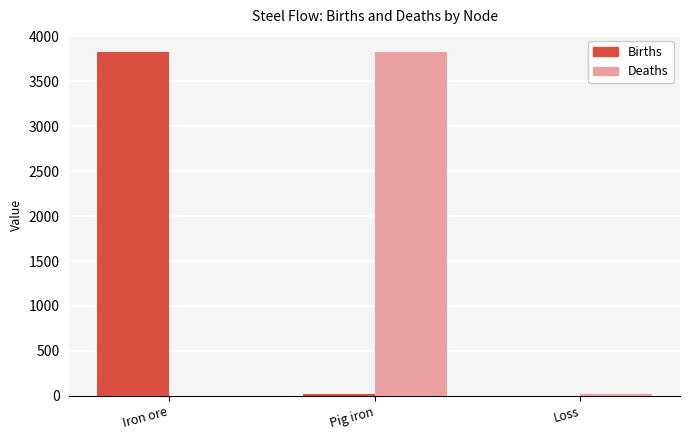

At which label does Deaths reach its peak?

Pig iron